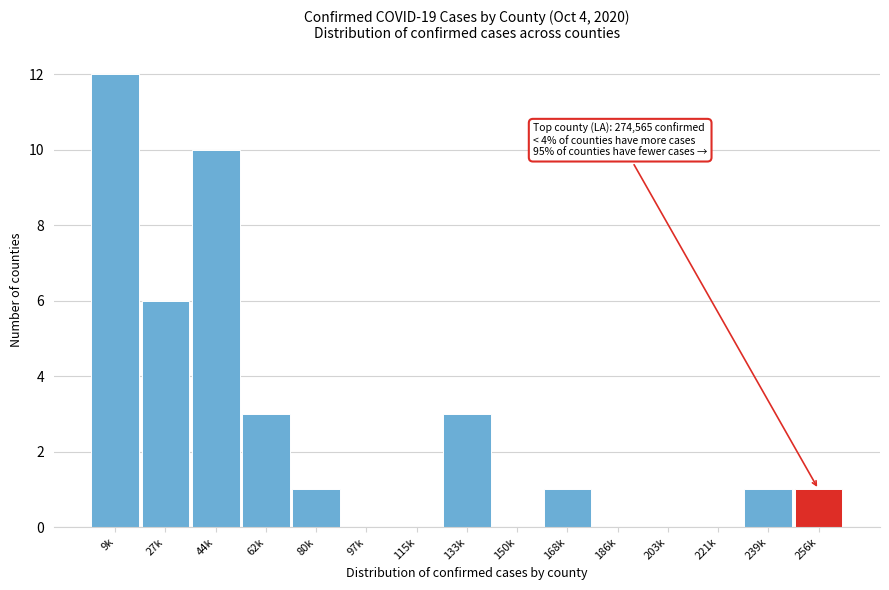

Reading left to right, what are all the values shown in this chart?

9k=12	27k=6	44k=10	62k=3	80k=1	97k=0	115k=0	133k=3	150k=0	168k=1	186k=0	203k=0	221k=0	239k=1	256k=1